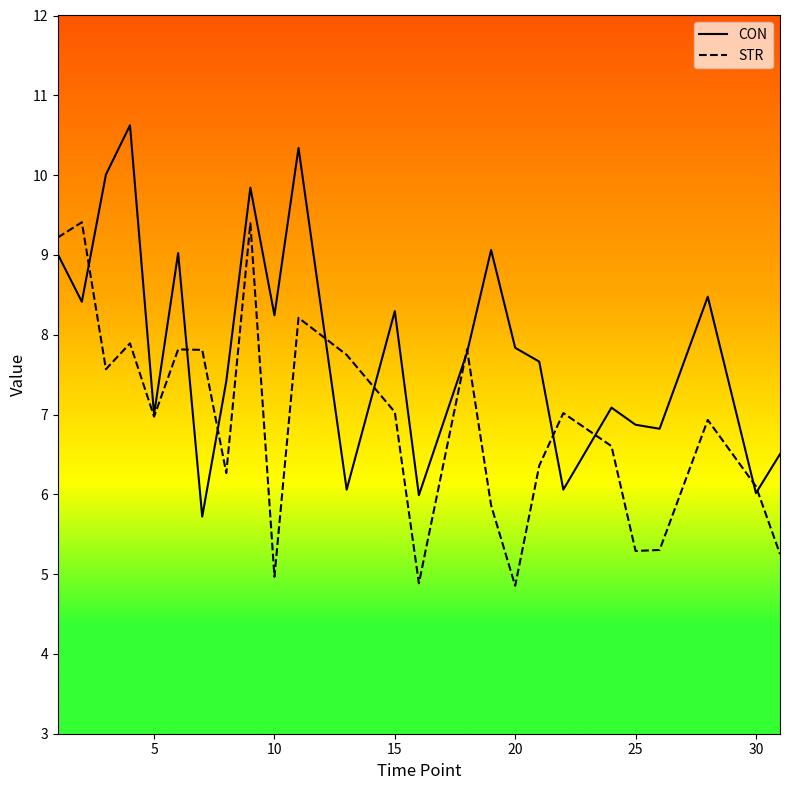

Which series has the largest total across all categories?

CON